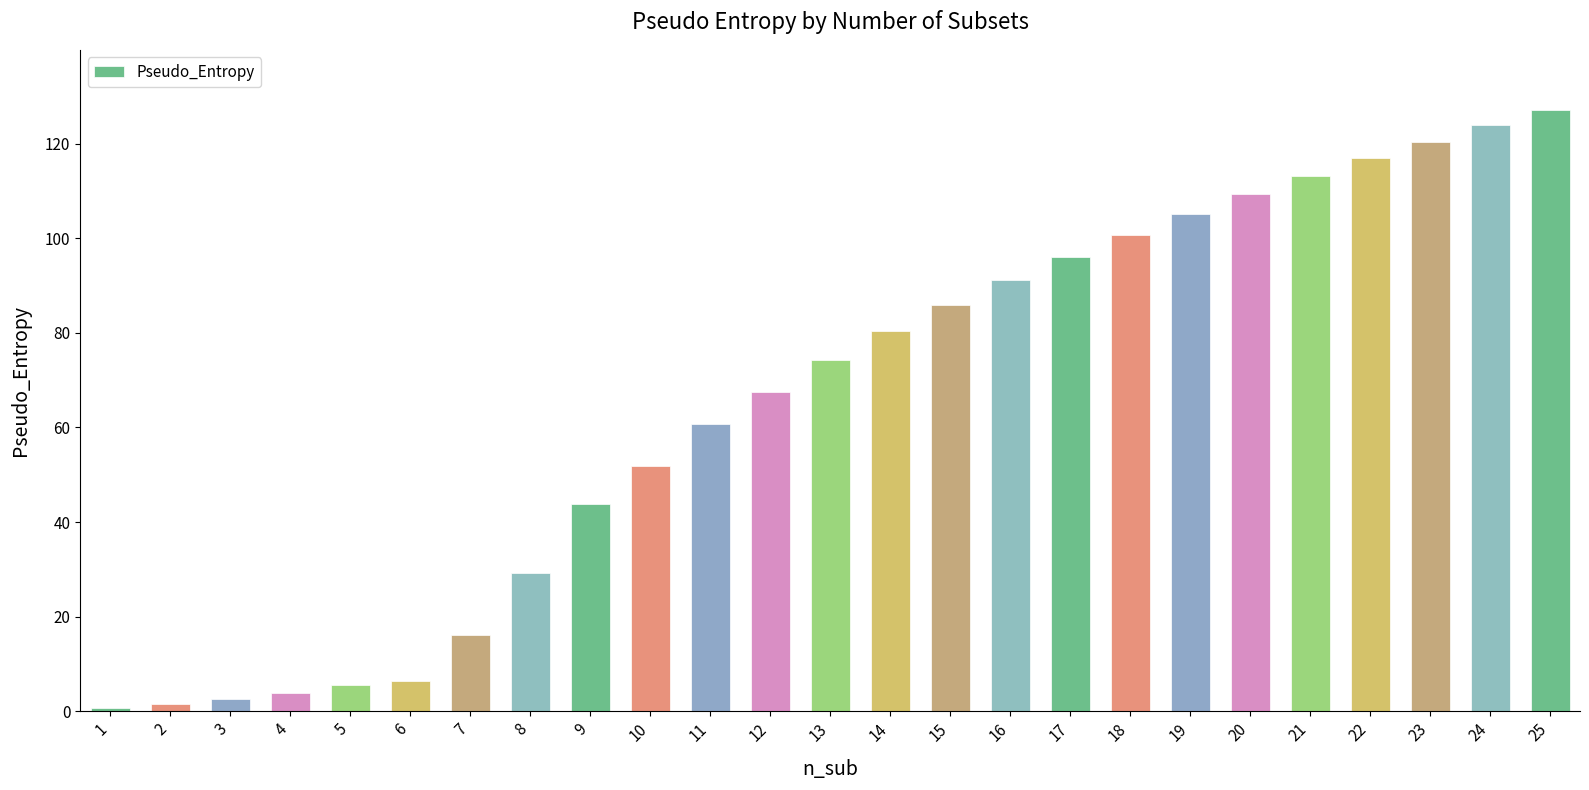

Read the value at 5.

5.5